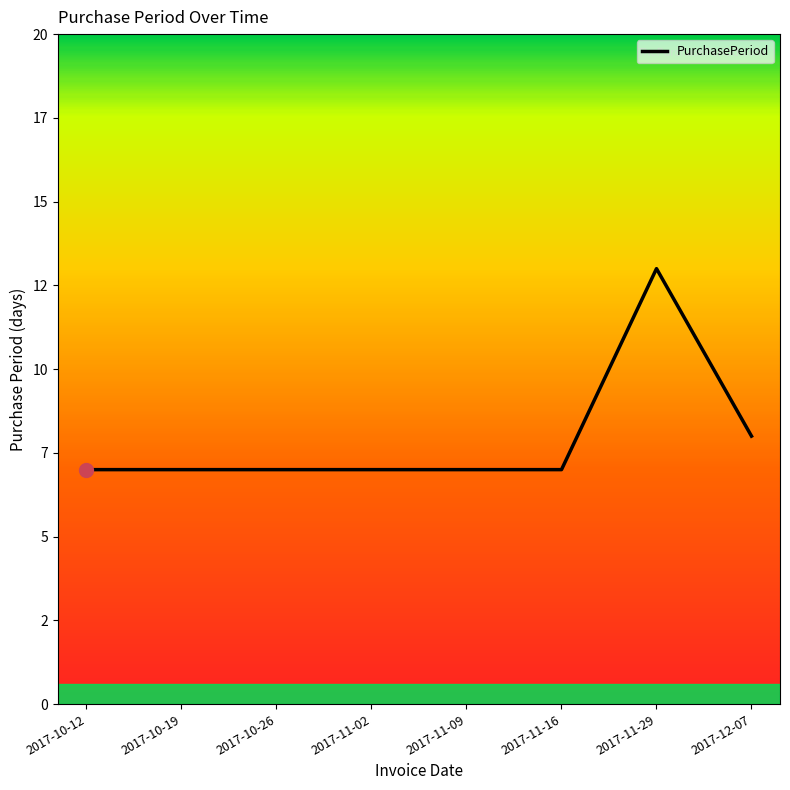

Is it true that the value at 2017-10-19 is 7?

True